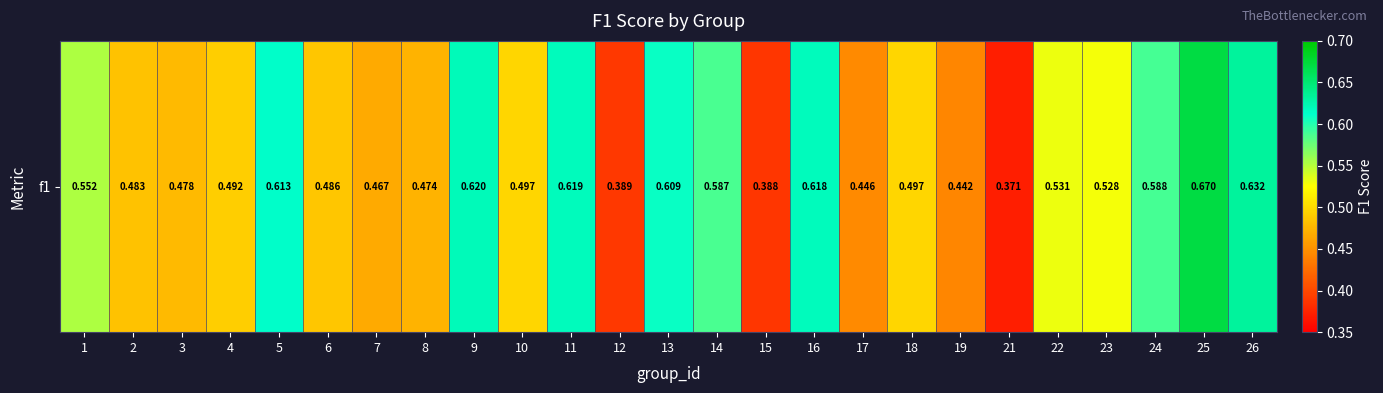

How many values are between 0 and 1?

25